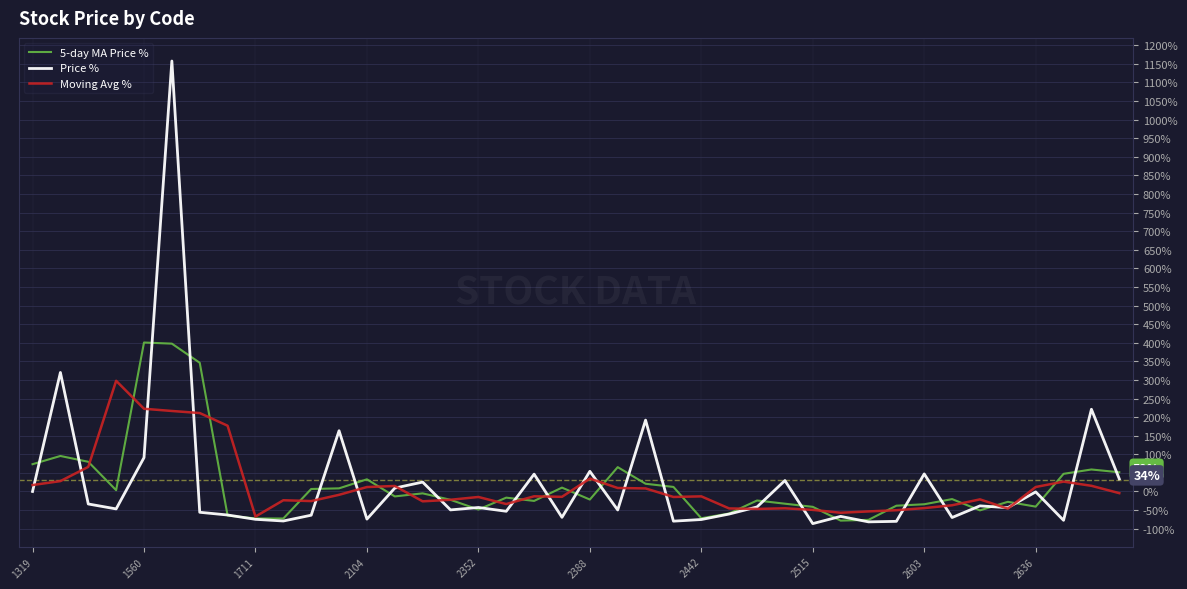

Which series has the largest range (max minus min)?

Price %